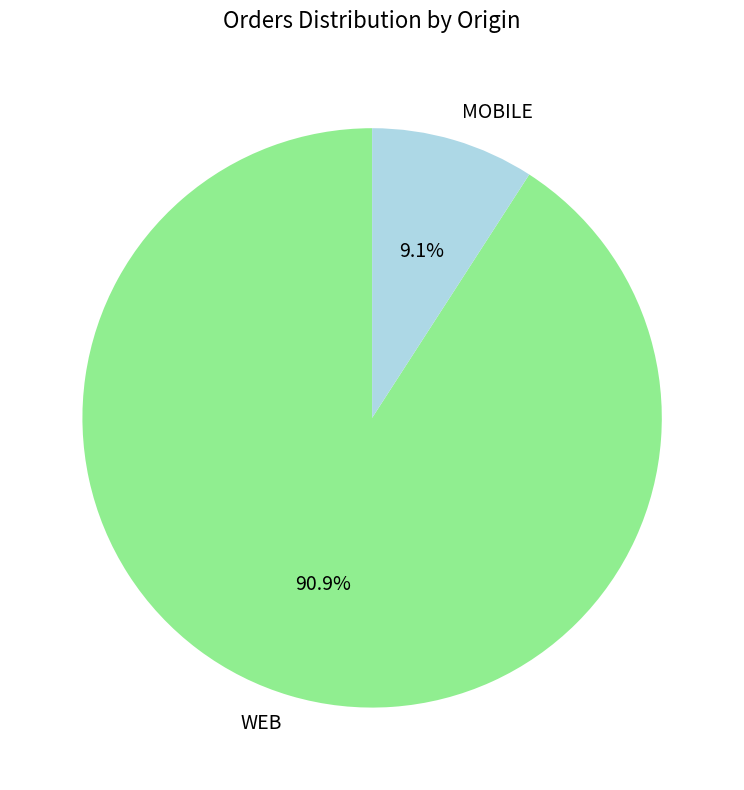

Which slice is the largest?

WEB